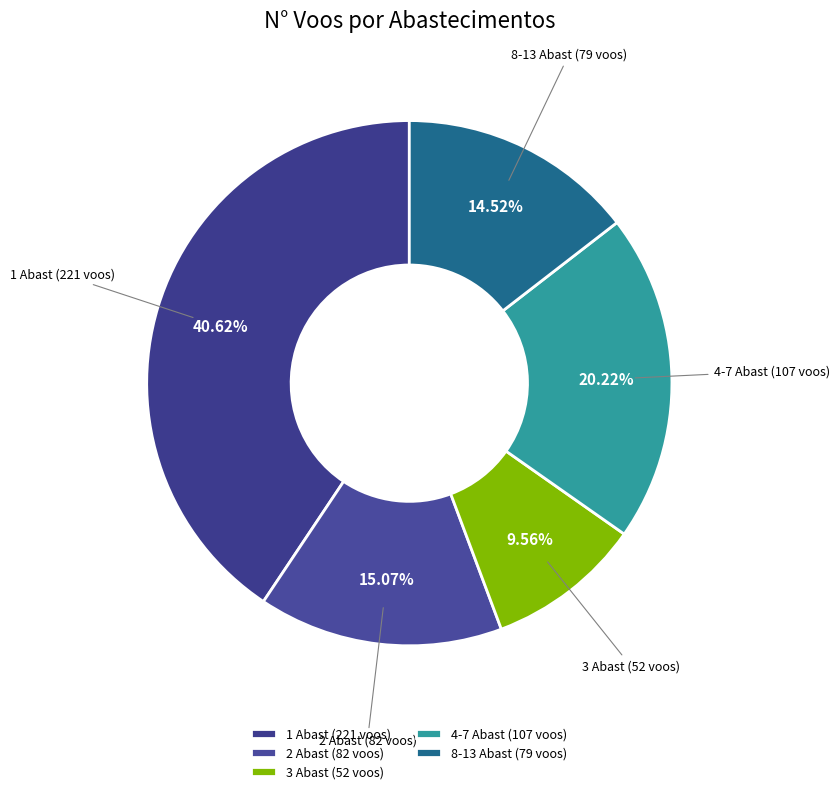

Rank the categories by value from lowest to highest.

3 Abast (52 voos), 8-13 Abast (79 voos), 2 Abast (82 voos), 4-7 Abast (107 voos), 1 Abast (221 voos)